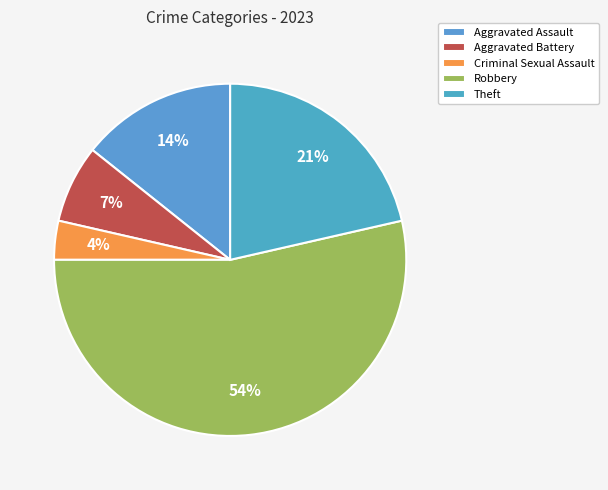

Rank the categories by value from lowest to highest.

Criminal Sexual Assault, Aggravated Battery, Aggravated Assault, Theft, Robbery